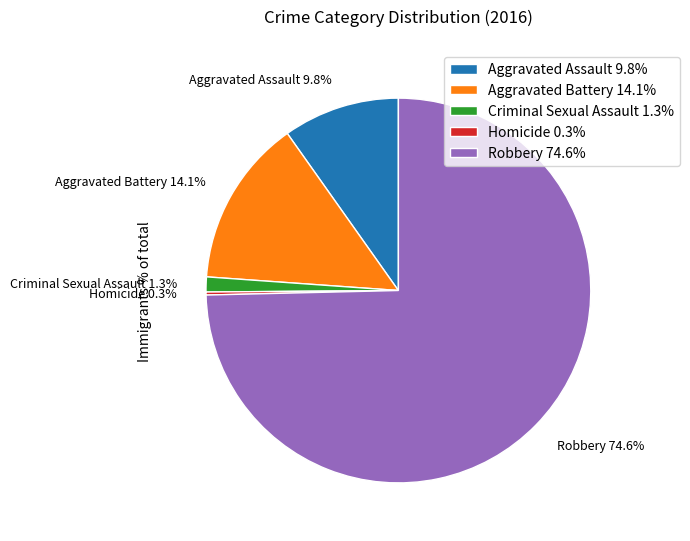

Approximately how many times larger is the value at Aggravated Battery compared to Aggravated Assault?

1.4